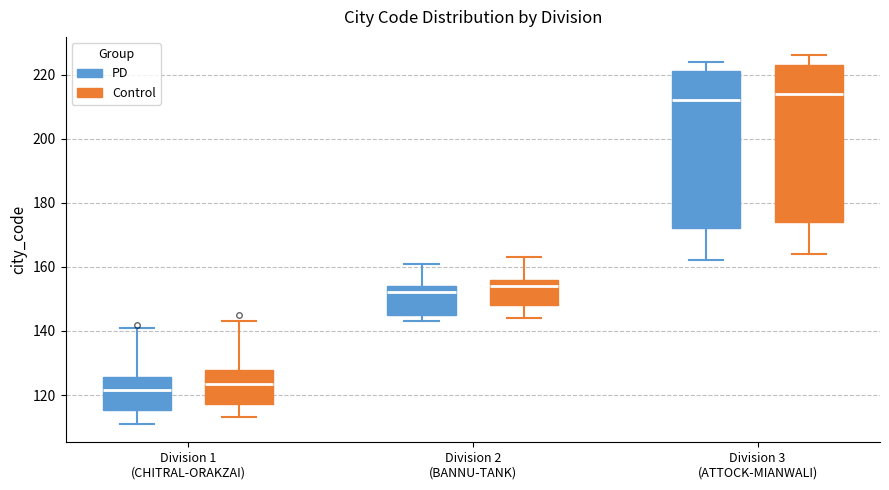

Reading left to right, read every box against the y-axis: the position of its median line, the range the box covers, and the ends of its whiskers. The values are not printed on the chart, so give them approximately, as read against the axis.

Division 1 (CHITRAL-ORAKZAI) (PD): median 122, box 116 to 126, whiskers 112 to 142
Division 1 (CHITRAL-ORAKZAI) (Control): median 124, box 118 to 128, whiskers 114 to 144
Division 2 (BANNU-TANK) (PD): median 152, box 146 to 154, whiskers 144 to 162
Division 2 (BANNU-TANK) (Control): median 154, box 148 to 156, whiskers 144 to 164
Division 3 (ATTOCK-MIANWALI) (PD): median 212, box 172 to 222, whiskers 162 to 224
Division 3 (ATTOCK-MIANWALI) (Control): median 214, box 174 to 224, whiskers 164 to 226